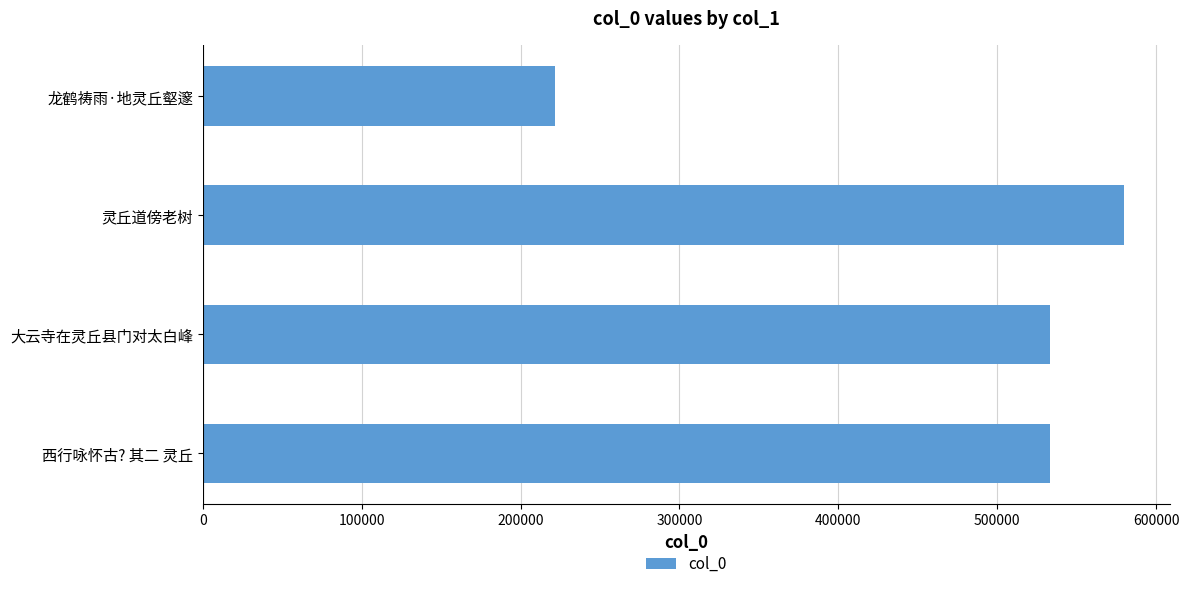

What is the change in value from 大云寺在灵丘县门对太白峰 to 灵丘道傍老树?

+46422